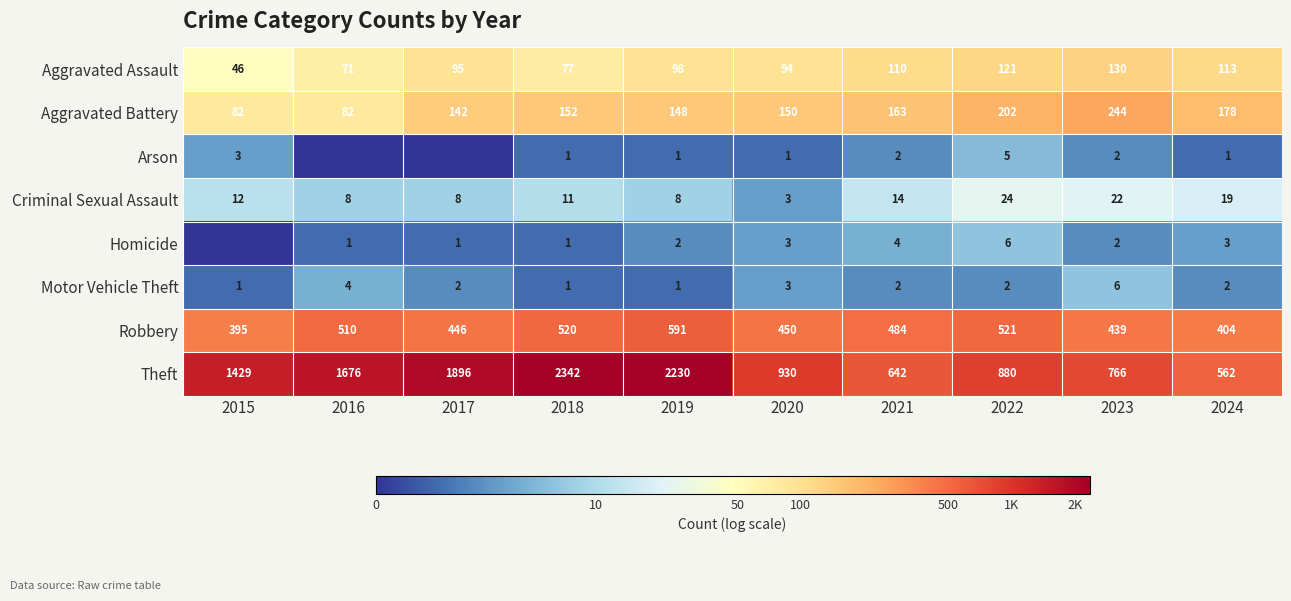

Count the Criminal Sexual Assault values in the range 8 to 19.

7